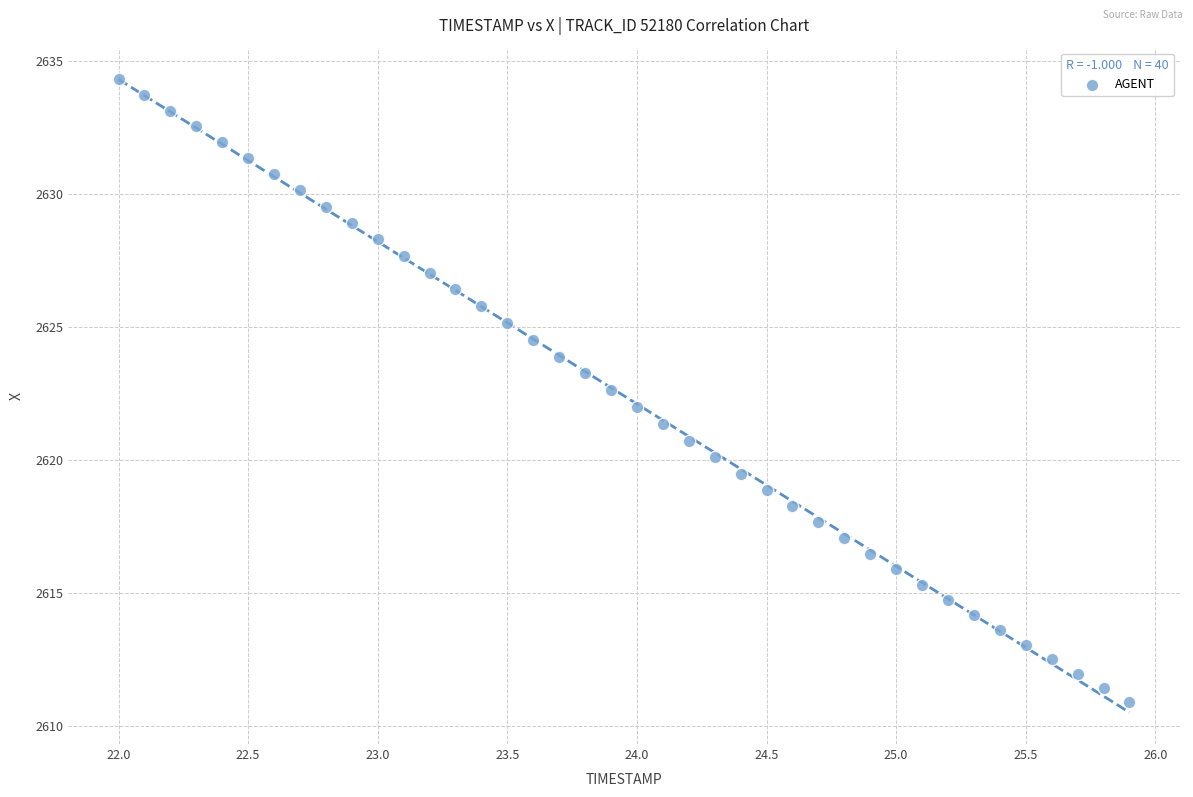

What is the range of X values (max minus min)?

3.9